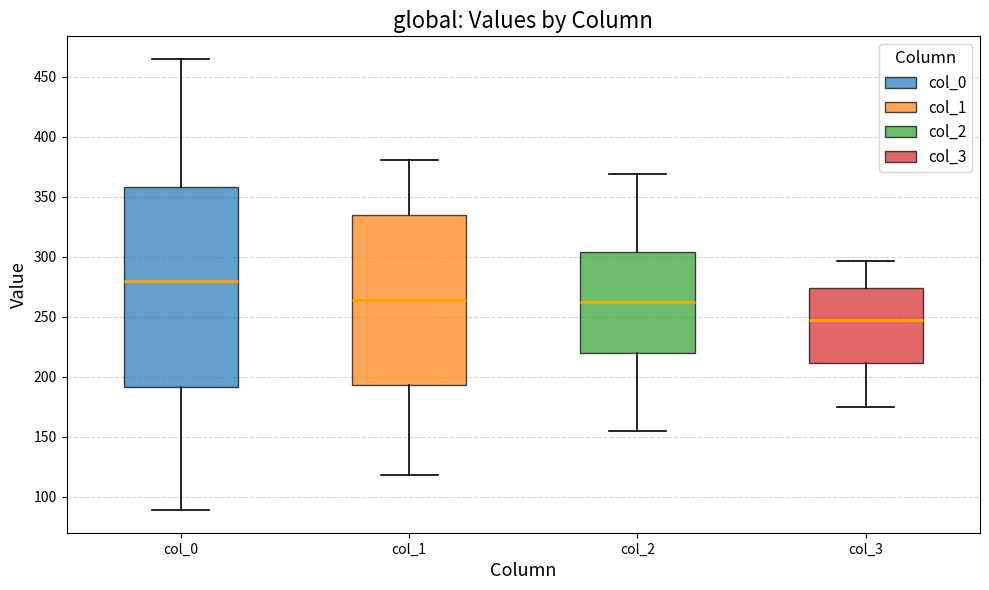

Where is the lower edge of the box for col_2 on the y-axis? The values are not printed on the chart, so give them approximately, as read against the axis.

220